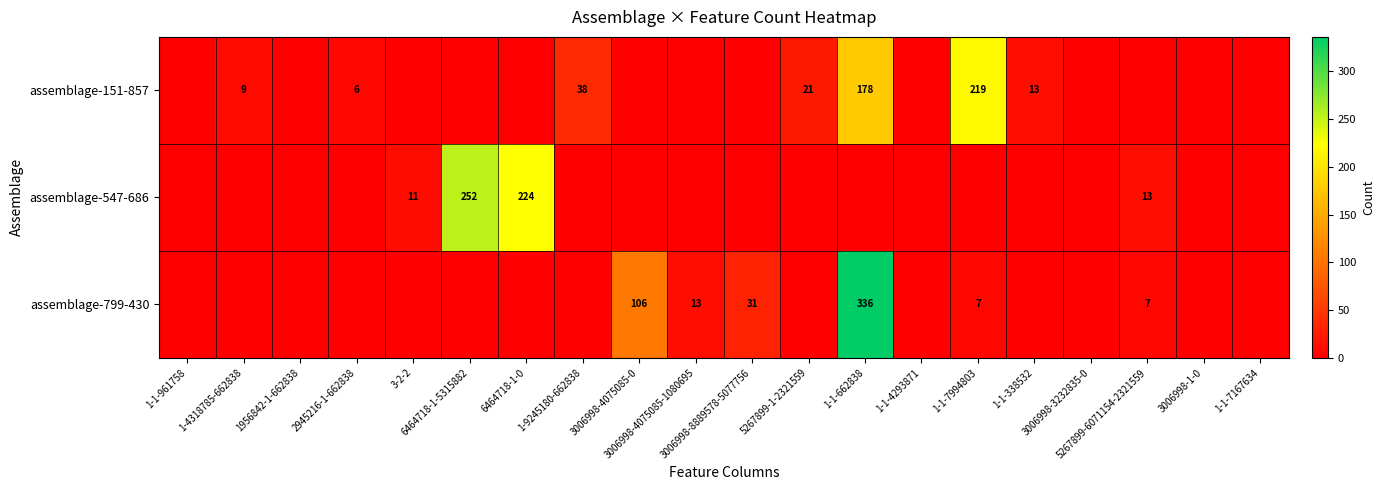

At which category is the sum across all series the highest?

1-1-662838